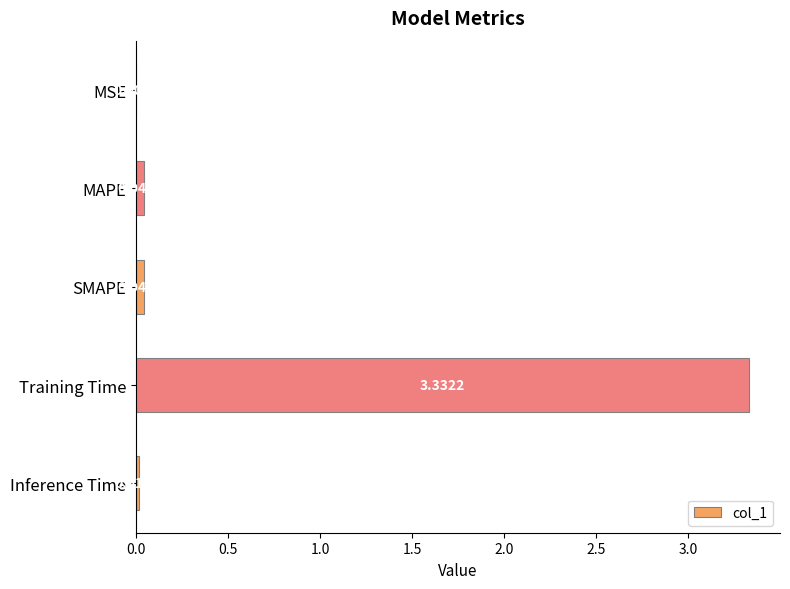

Which label corresponds to the largest value in the chart?

Training Time